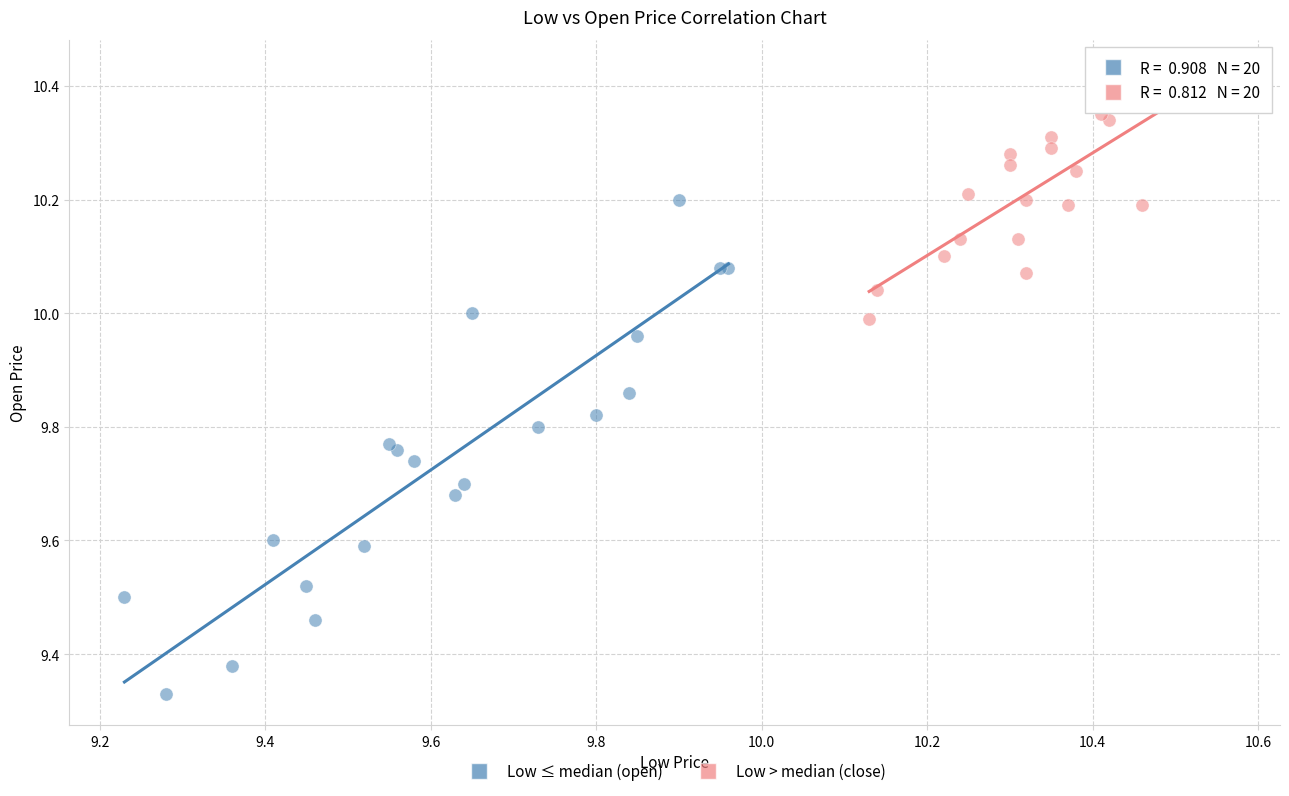

Which series reaches the minimum Y coordinate?

Low ≤ median (open)